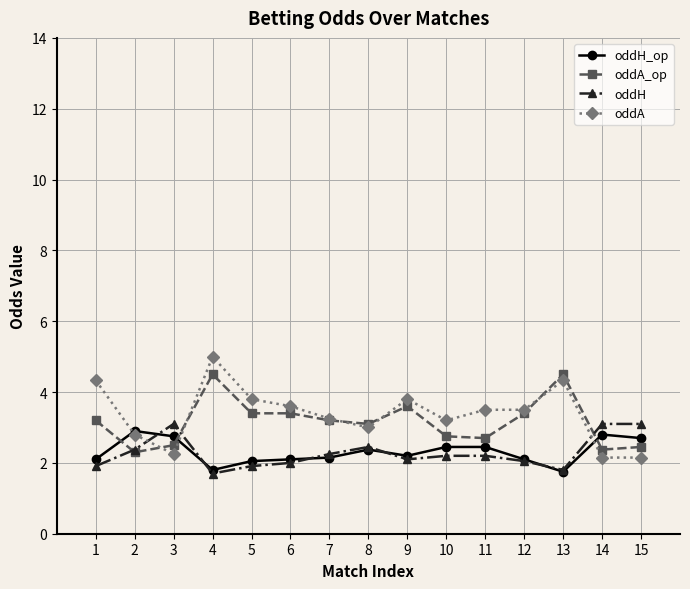

Where do oddA and oddH first cross each other?

2 and 3